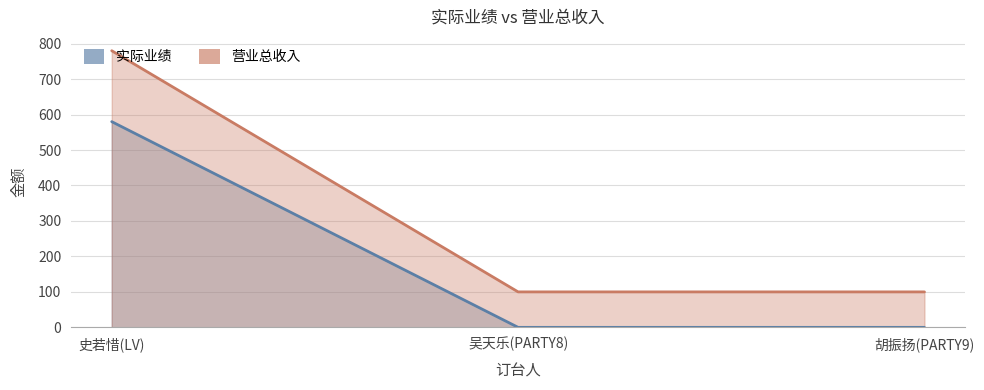

How many series are shown in this chart?

2